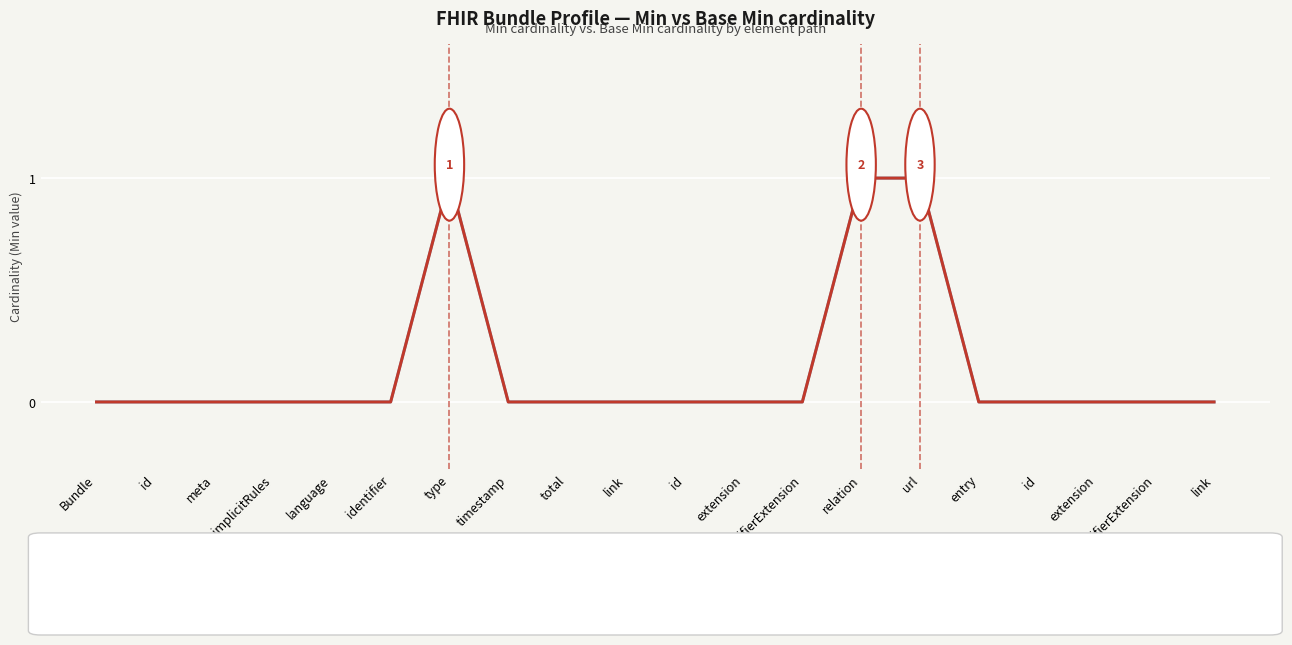

True or false: Base Min: cardinality base minimum has a value of 0 at link.

True